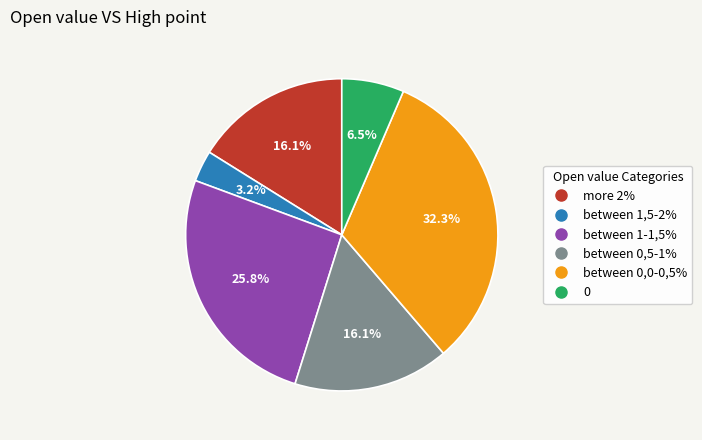

Count the number of slices in the pie.

6